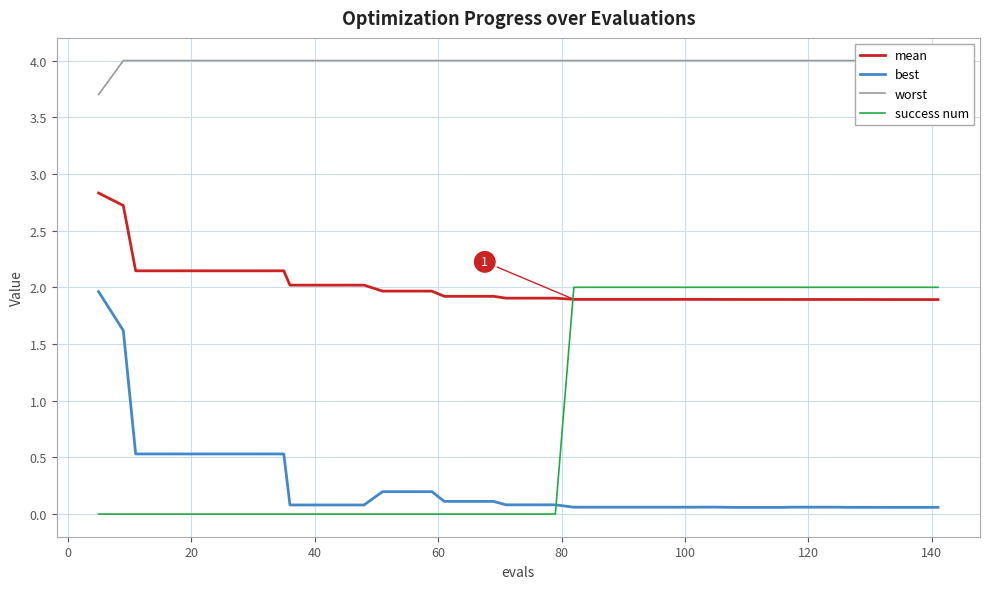

True or false: mean and success num cross at least once.

True